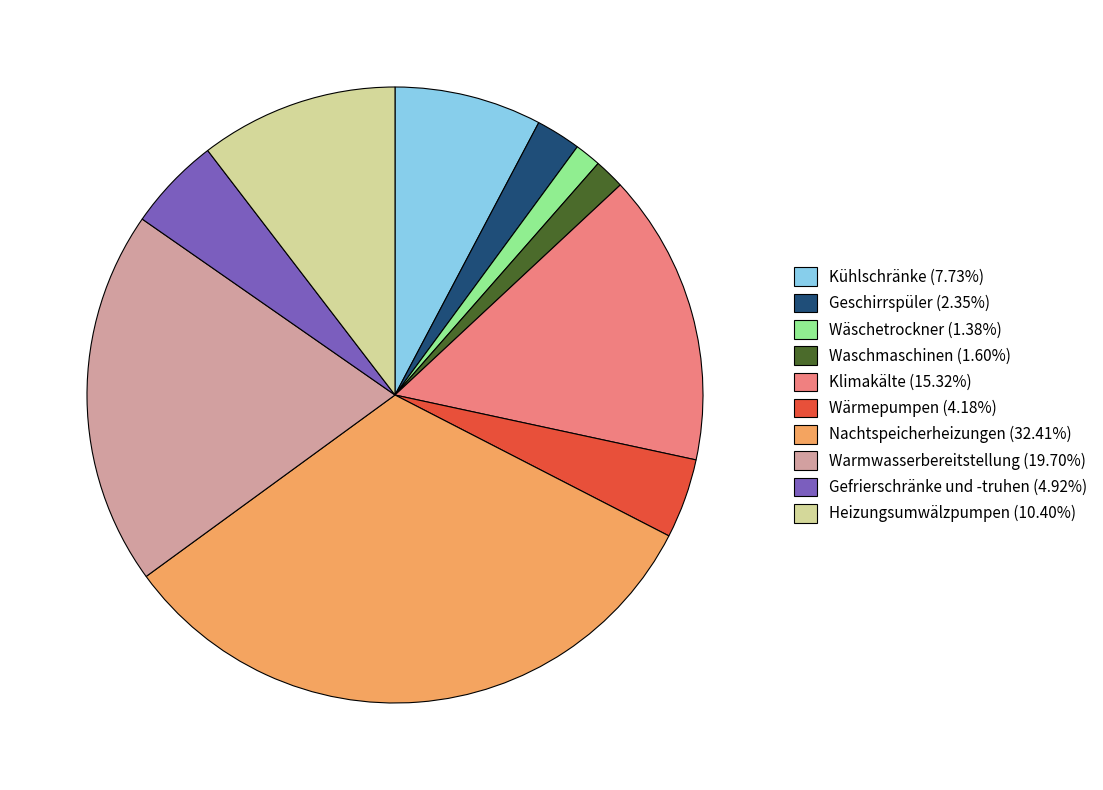

Approximately how many times larger is the value at Kühlschränke (7.73%) compared to Heizungsumwälzpumpen (10.40%)?

0.7